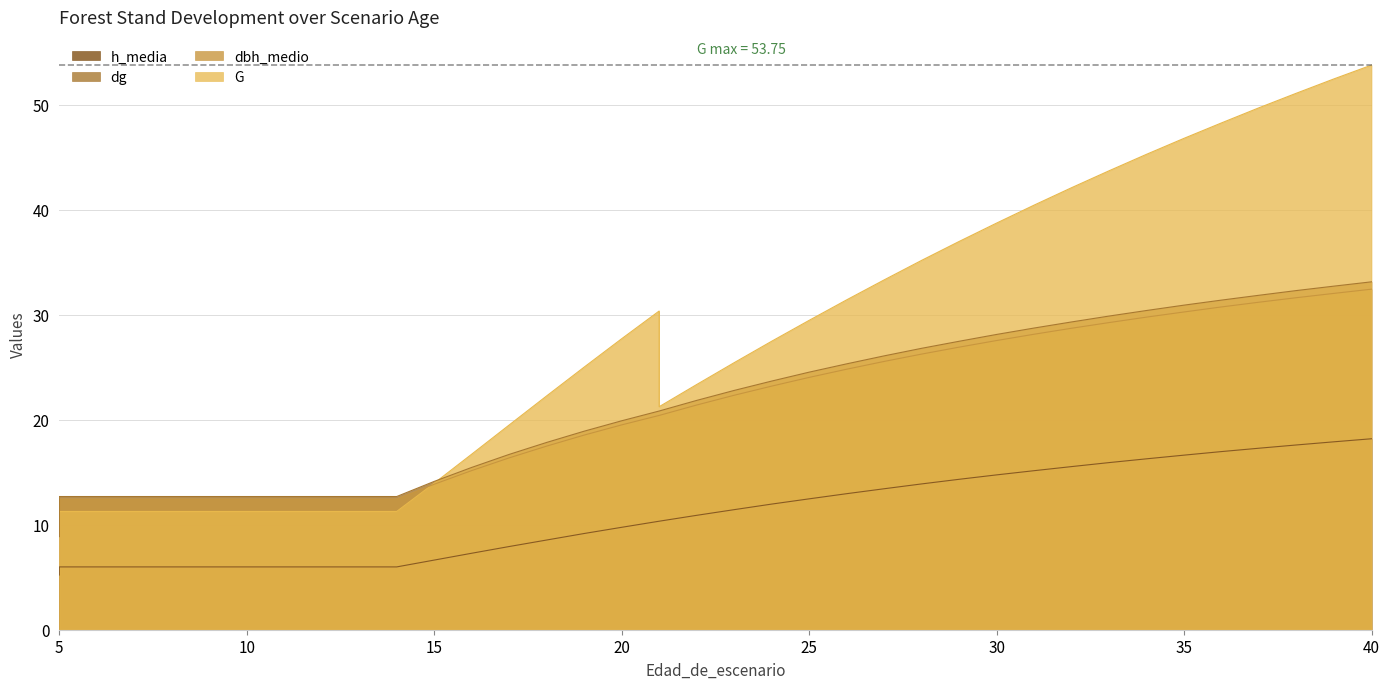

Which series has the largest total across all categories?

G